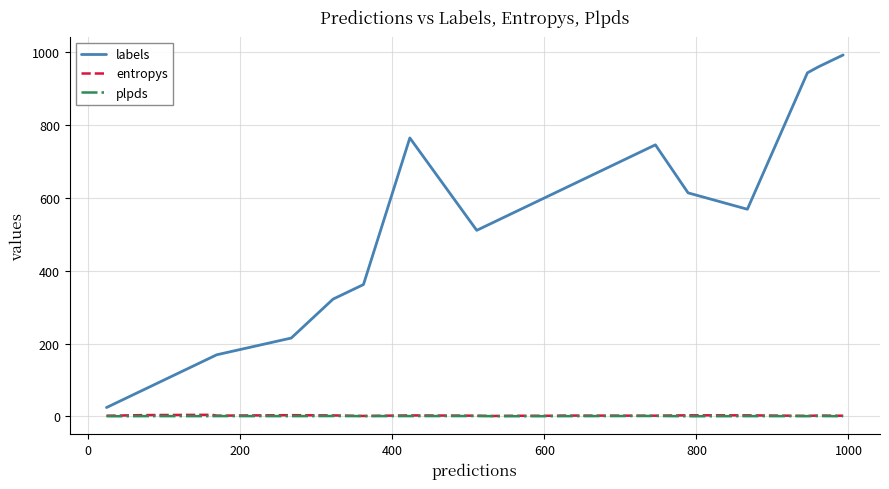

Which series has the widest spread of values?

labels